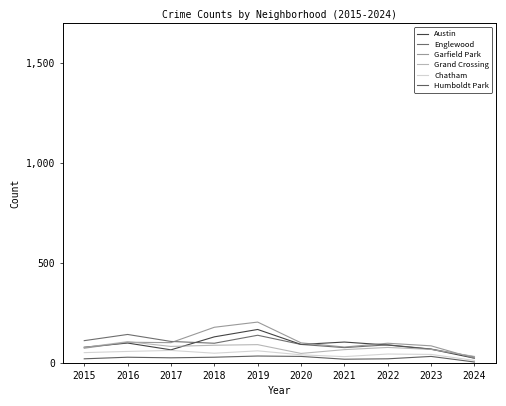

Between 2024 and 2021, which is larger?

2021